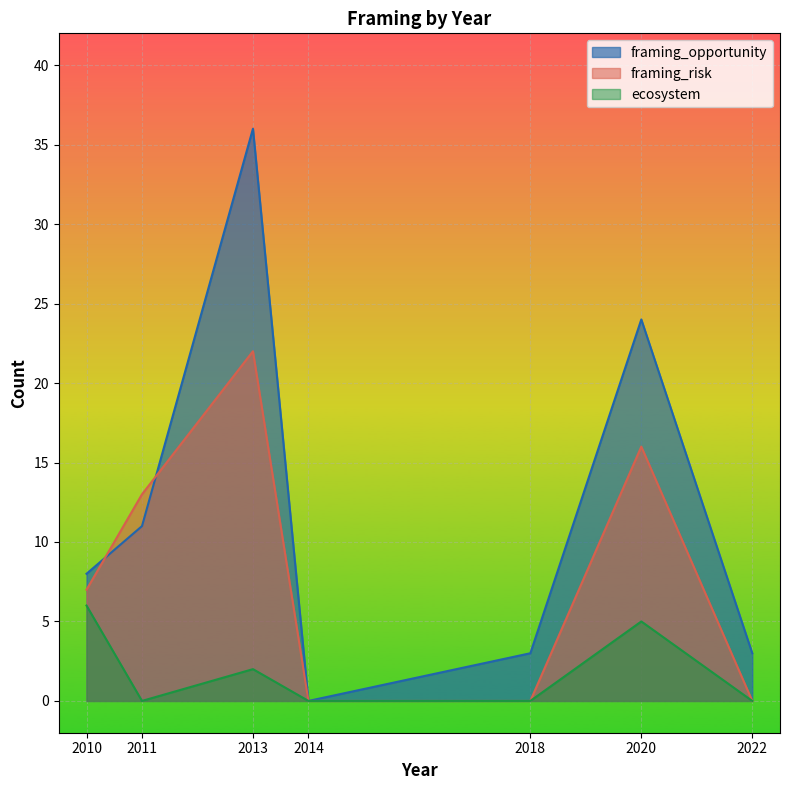

What is the highest value of the ecosystem series?

6